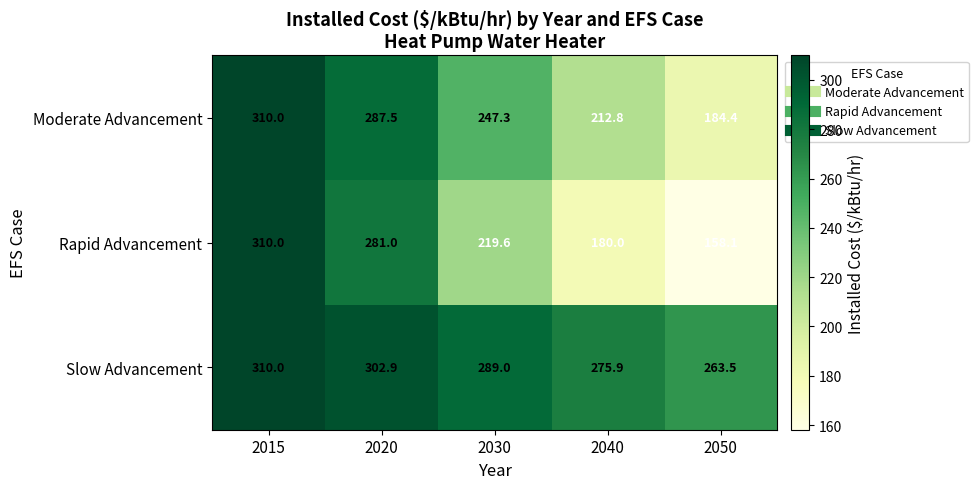

At 2040, list the series in order from smallest to largest.

Rapid Advancement, Moderate Advancement, Slow Advancement